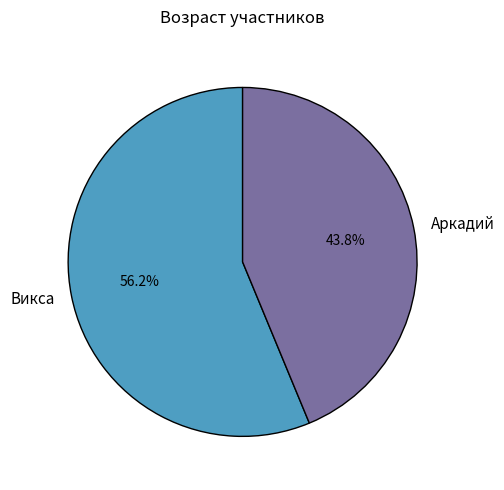

To the nearest percent, what is the combined percentage of Аркадий and Викса?

100%